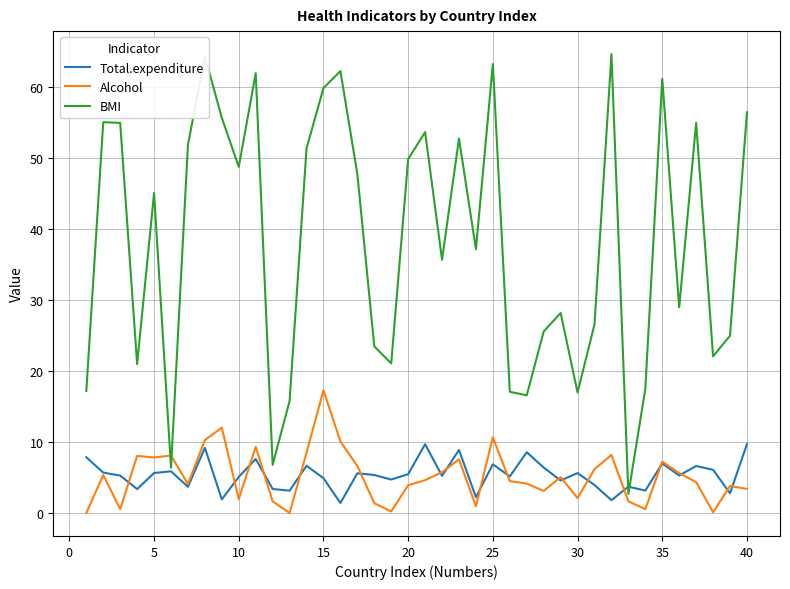

Rank the series by their maximum value, from highest to lowest.

BMI, Alcohol, Total.expenditure